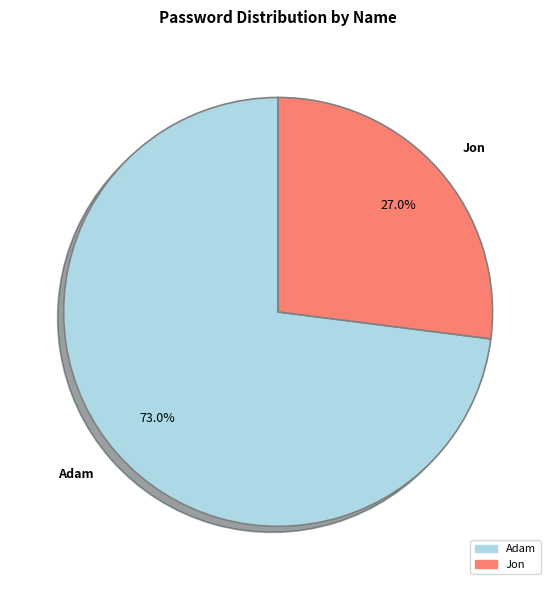

To the nearest percent, what is the average slice percentage?

50%